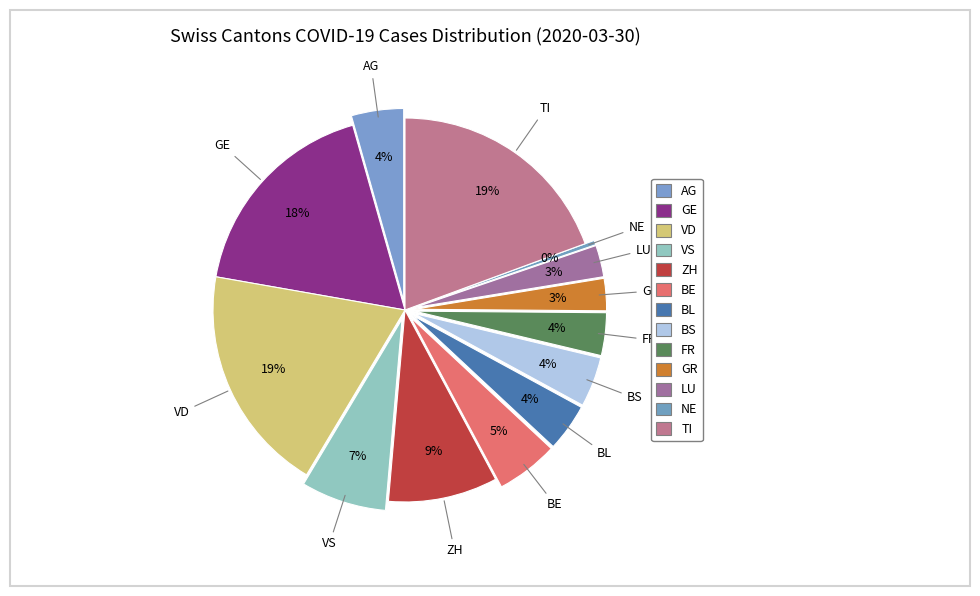

Rank the categories by value from lowest to highest.

NE, LU, GR, FR, BL, BS, AG, BE, VS, ZH, GE, VD, TI